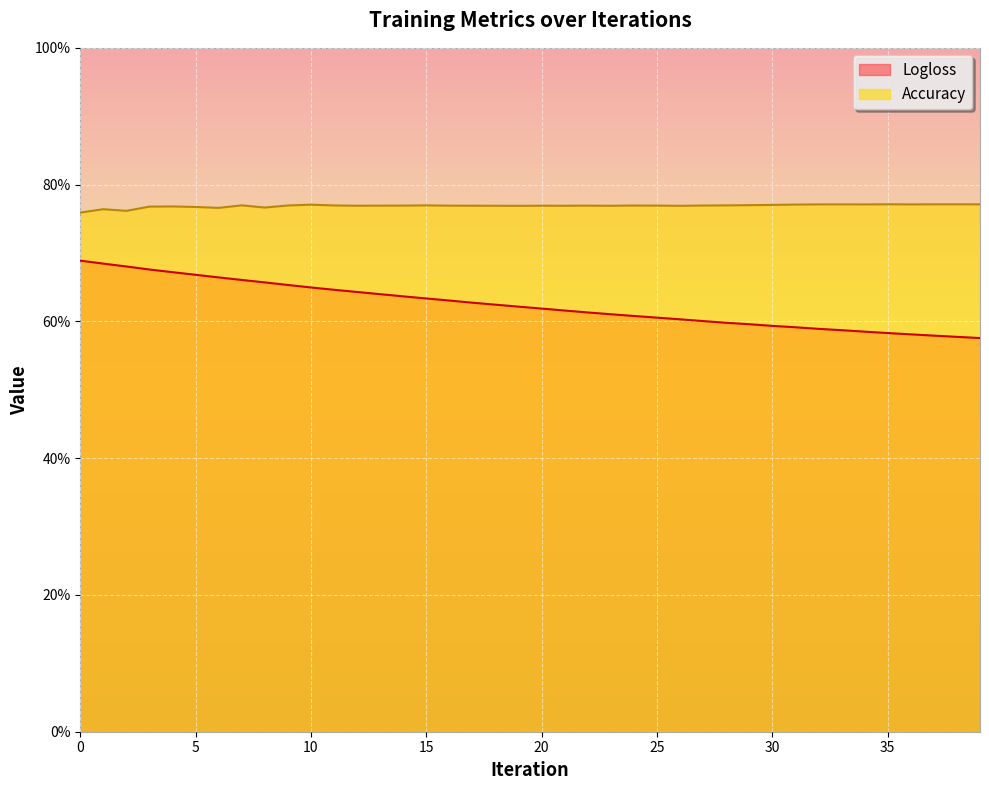

The value of Accuracy at 35 is 0.4. True or false?

False